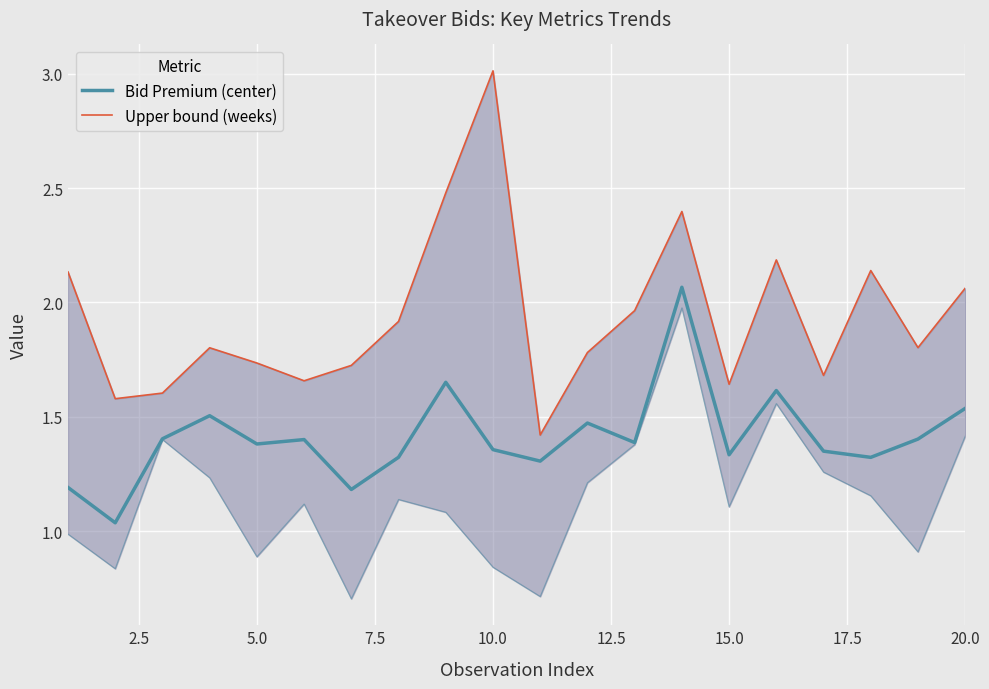

What is the spread (max minus min) of values at 15.0?

0.5